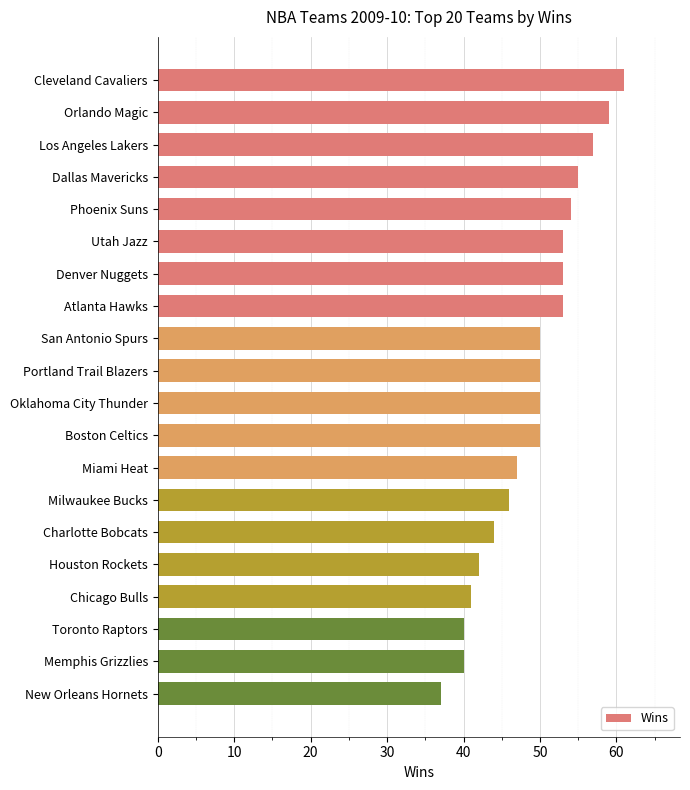

What is the sum of all values?

982